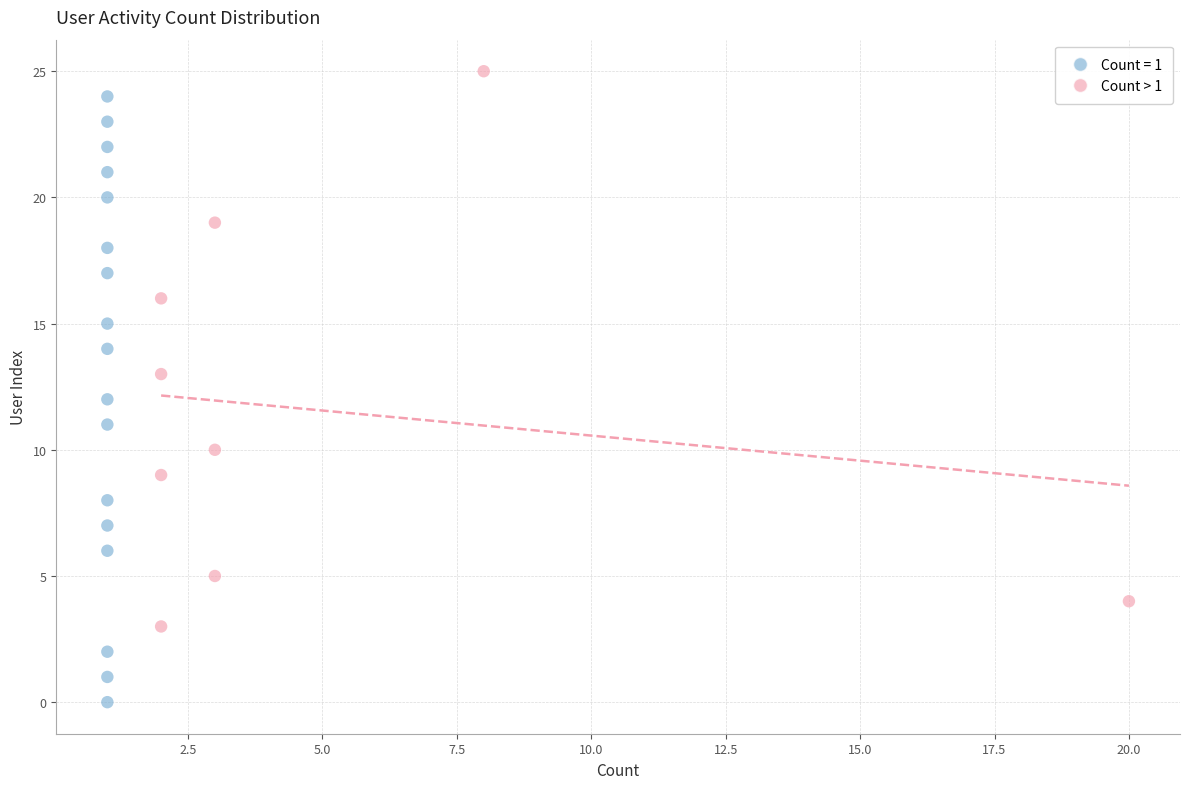

Which series has the widest spread of Y values?

Count = 1